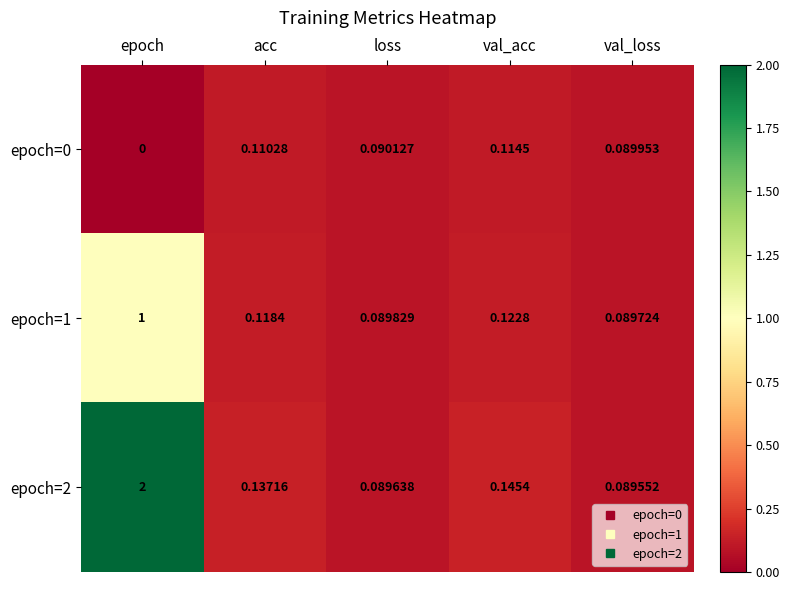

List the labels in order of epoch=2 value, largest first.

epoch, val_acc, acc, loss, val_loss